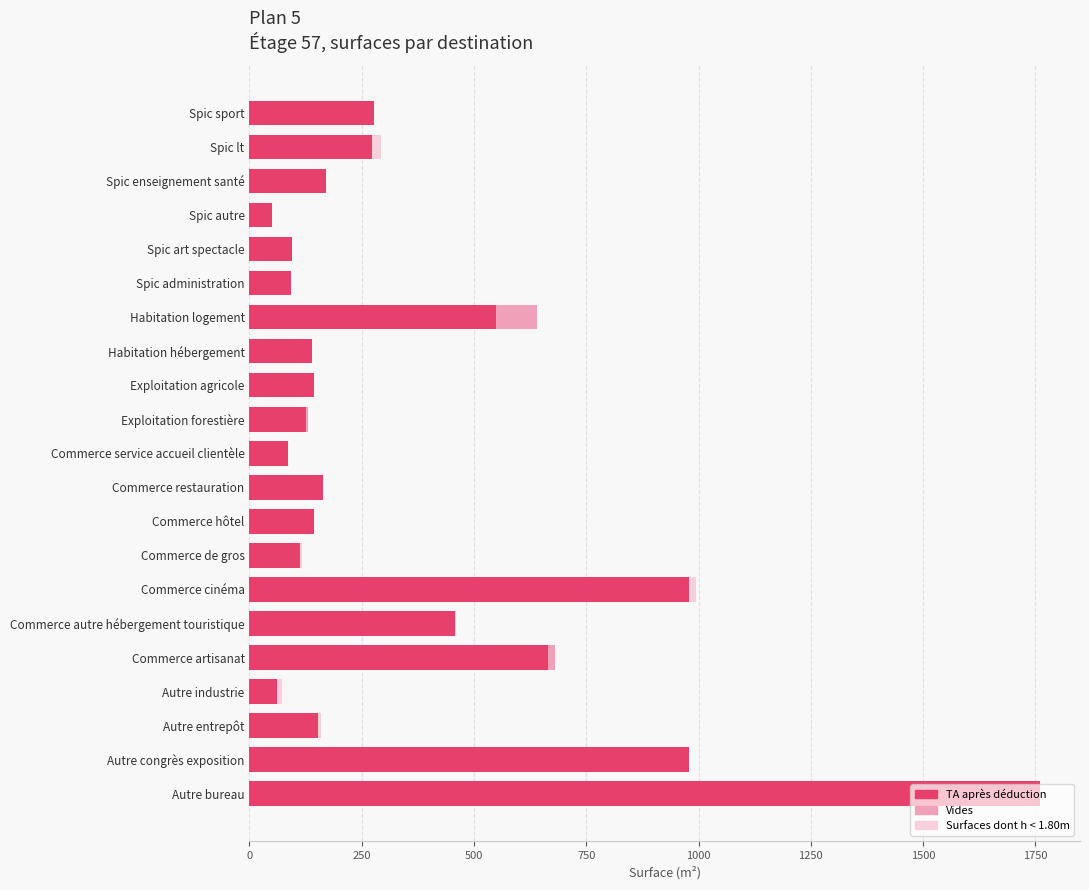

At which category is the sum across all series the highest?

Autre bureau